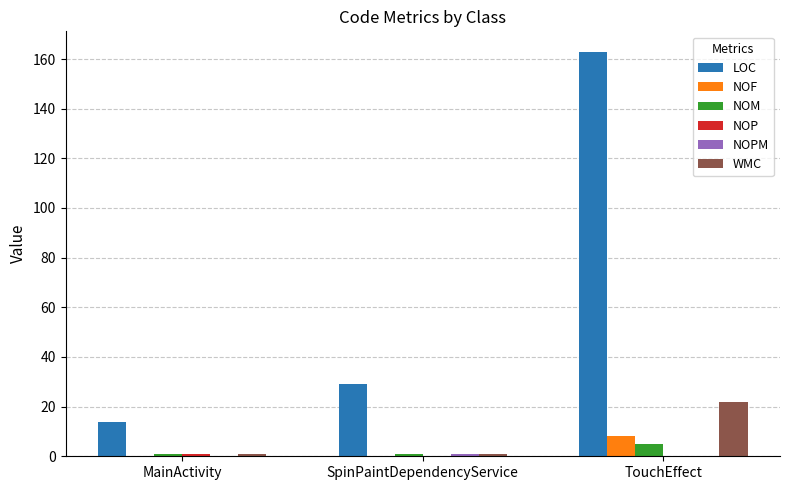

Between MainActivity and TouchEffect, which series saw the biggest shift?

LOC